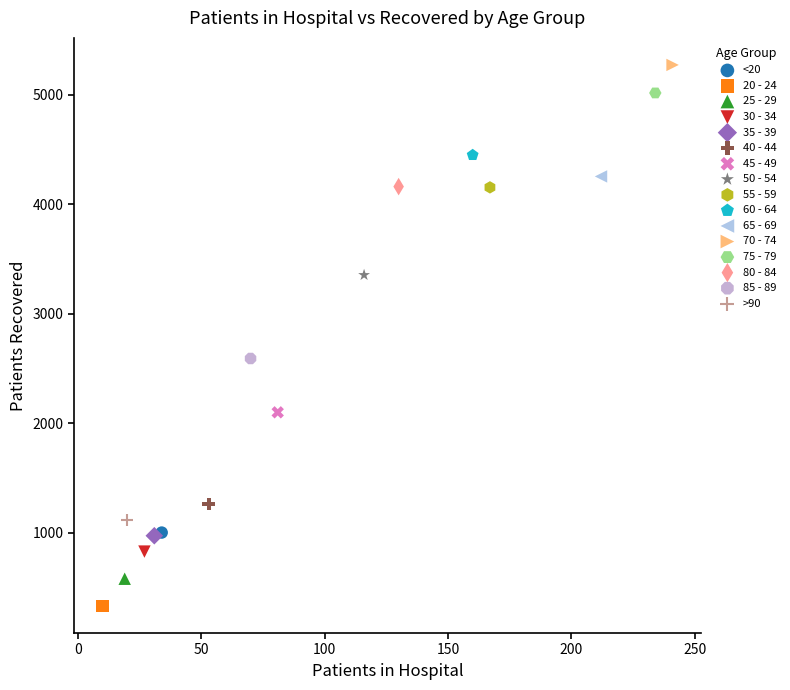

Which series reaches the minimum Y coordinate?

20 - 24